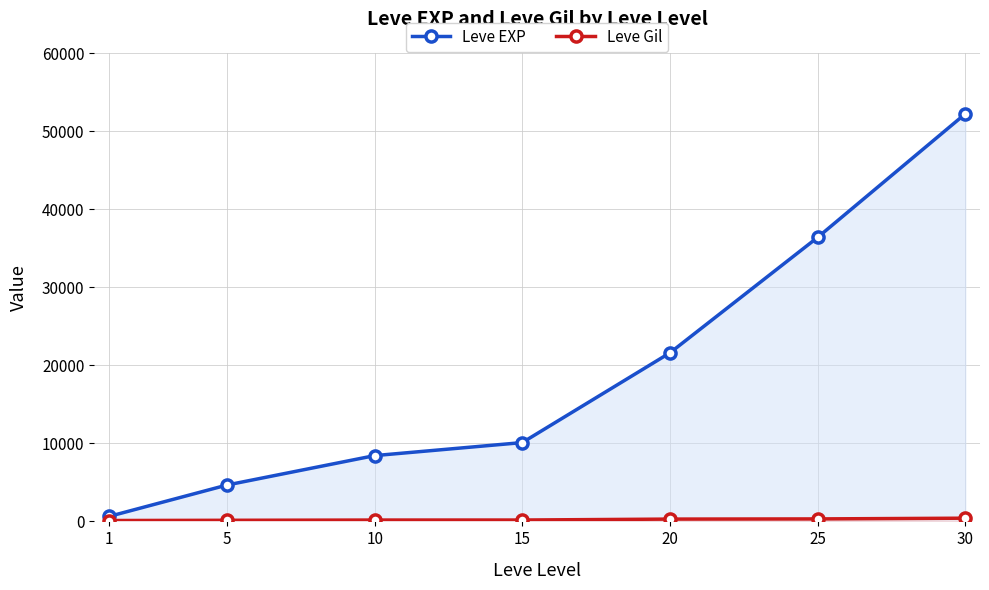

What is the minimum value for Leve Gil?

112